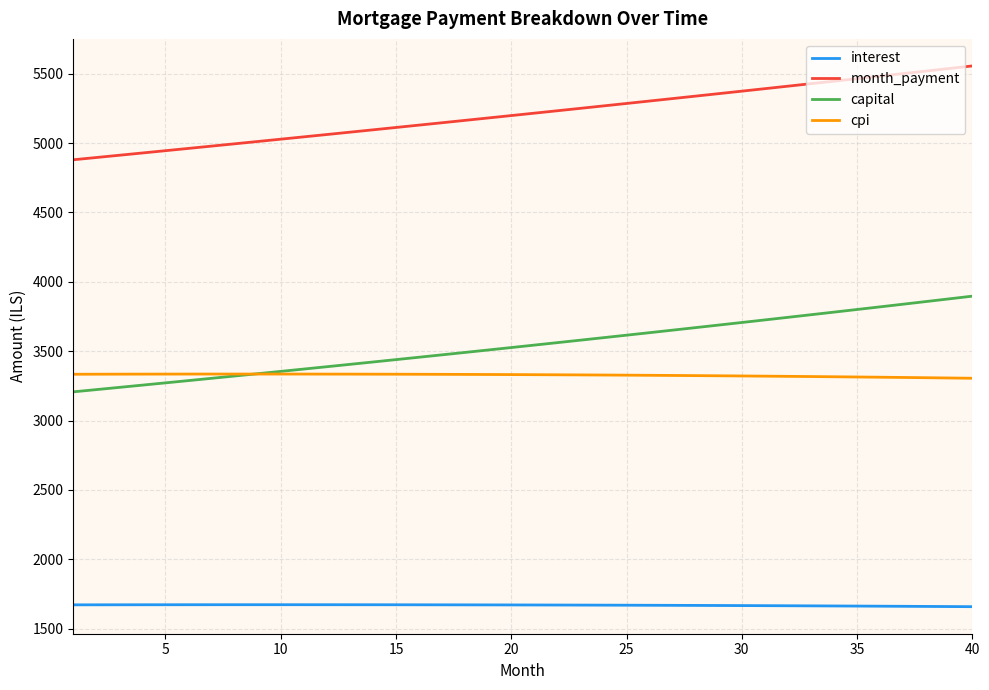

How many distinct data groups are displayed?

4